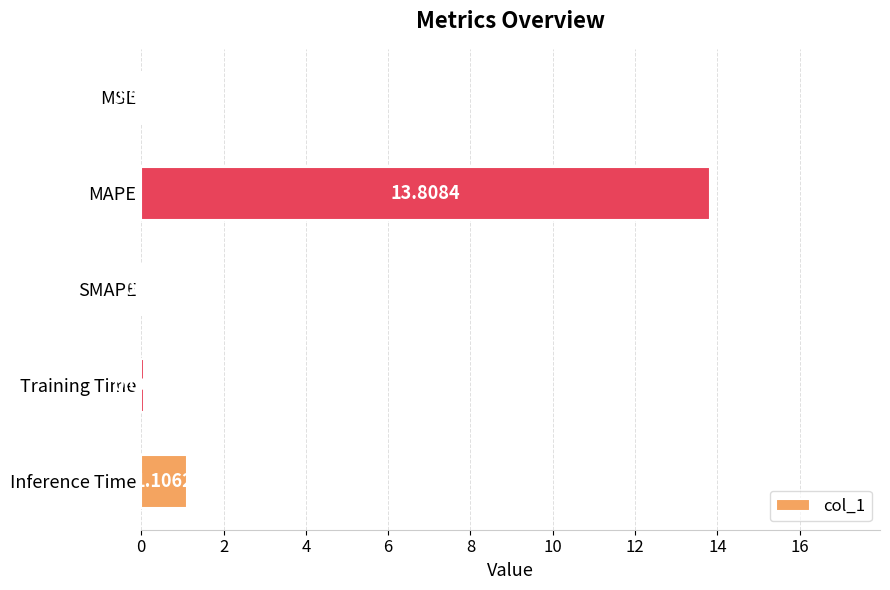

Which category has the highest value across all series?

MAPE